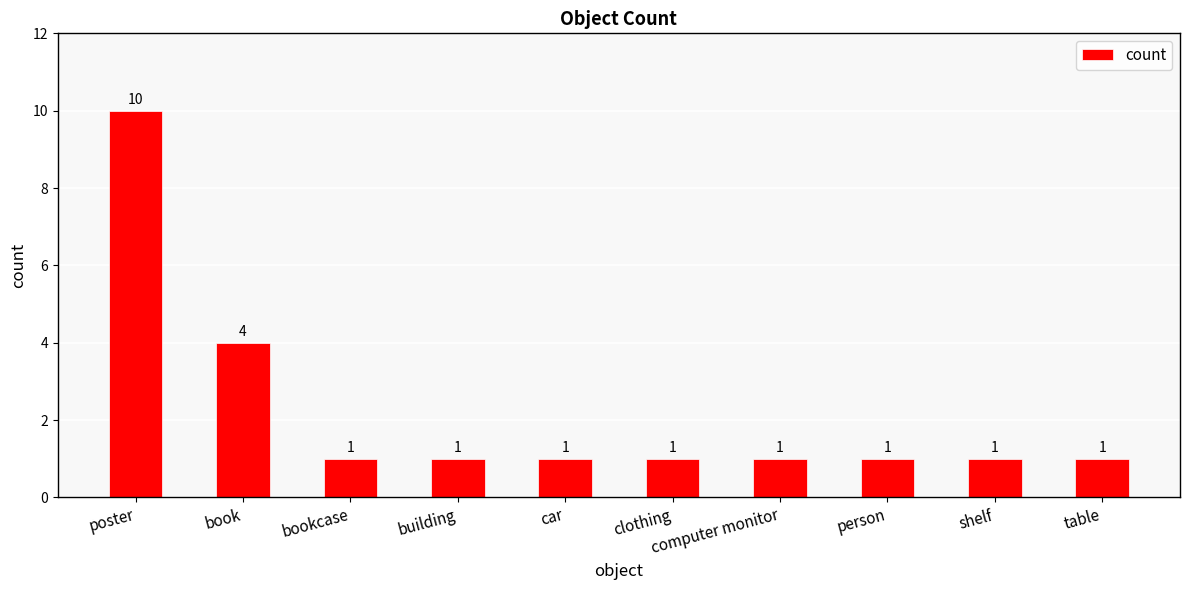

How many bars are there in total?

10